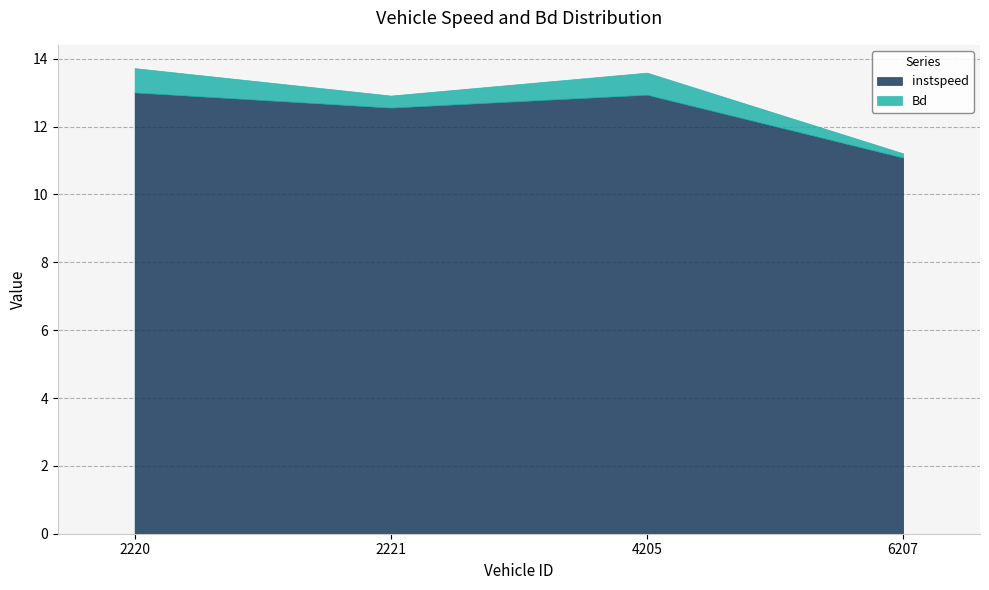

Reading right to left, extract all data points from this chart.

instspeed: 11.1	12.9	12.6	13.0
Bd: 0.1	0.7	0.4	0.7